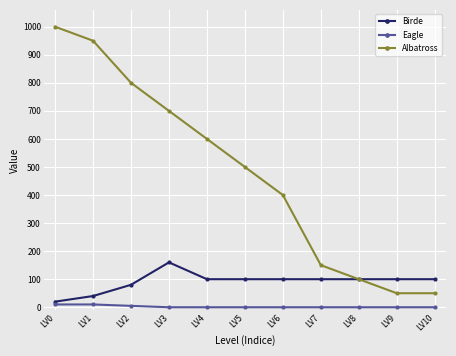

List the series in order of their overall mean, lowest first.

Eagle, Birde, Albatross